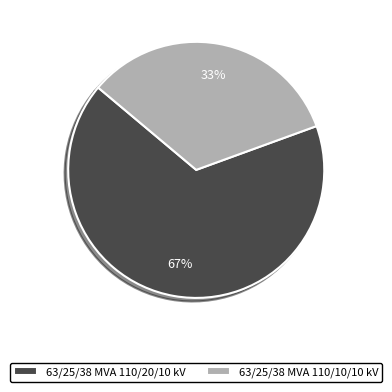

To the nearest percent, what is the average slice percentage?

50%